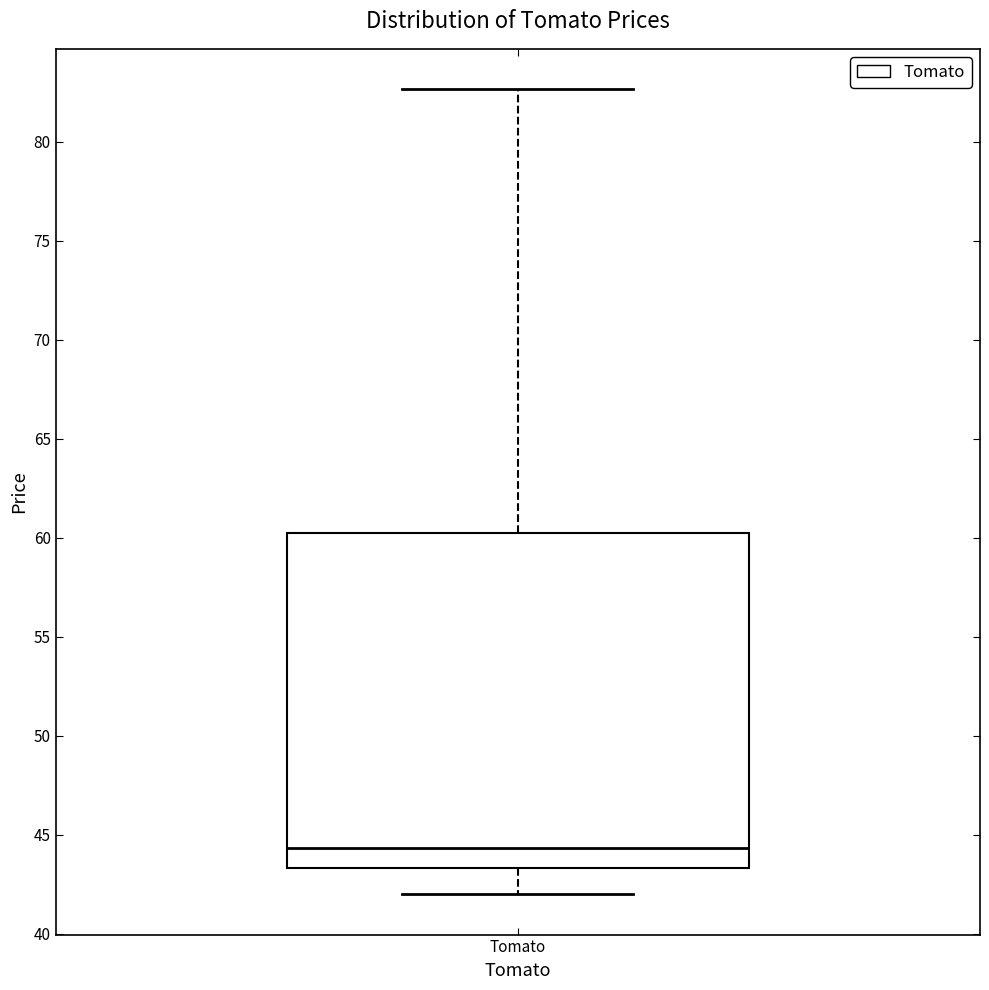

Transcribe this box plot: give where the median line is, the range the box spans, and where the two whiskers end, as read against the y-axis. The values are not printed on the chart, so give them approximately, as read against the axis.

median 44.5, box 43.5 to 60.5, whiskers 42.0 to 82.5